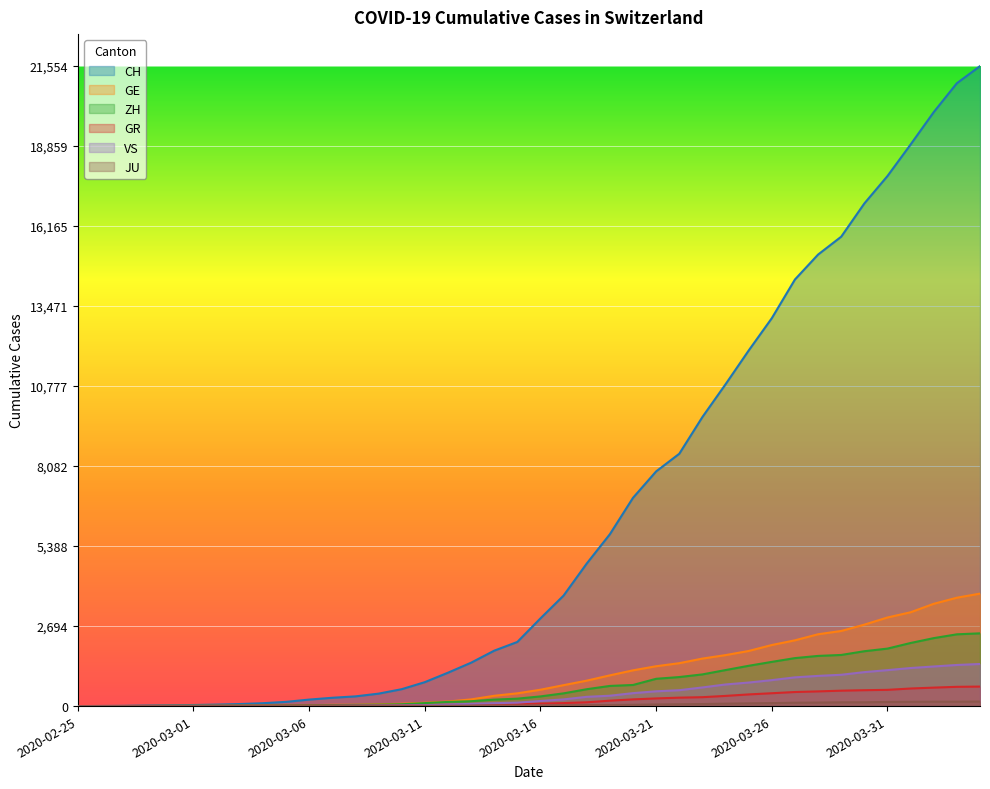

Which series has the largest total across all categories?

CH